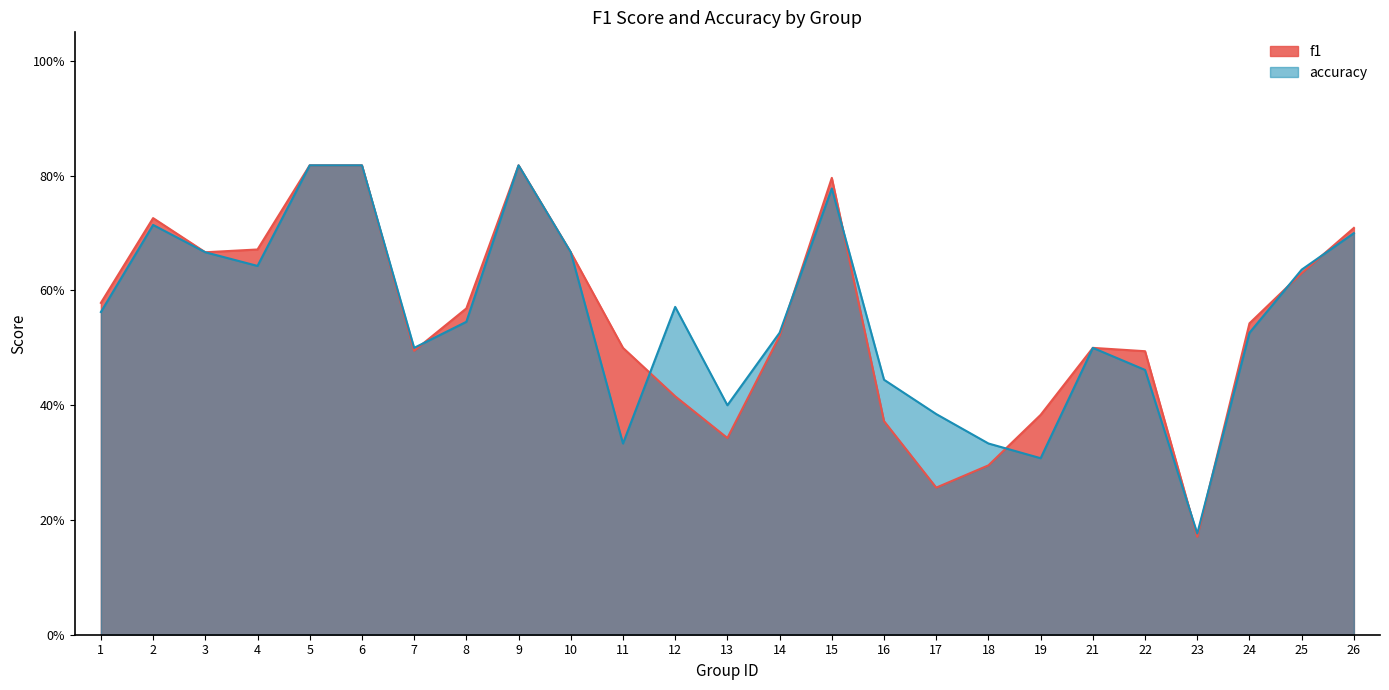

What is the difference between the maximum and second lowest values in the f1 series?

0.6